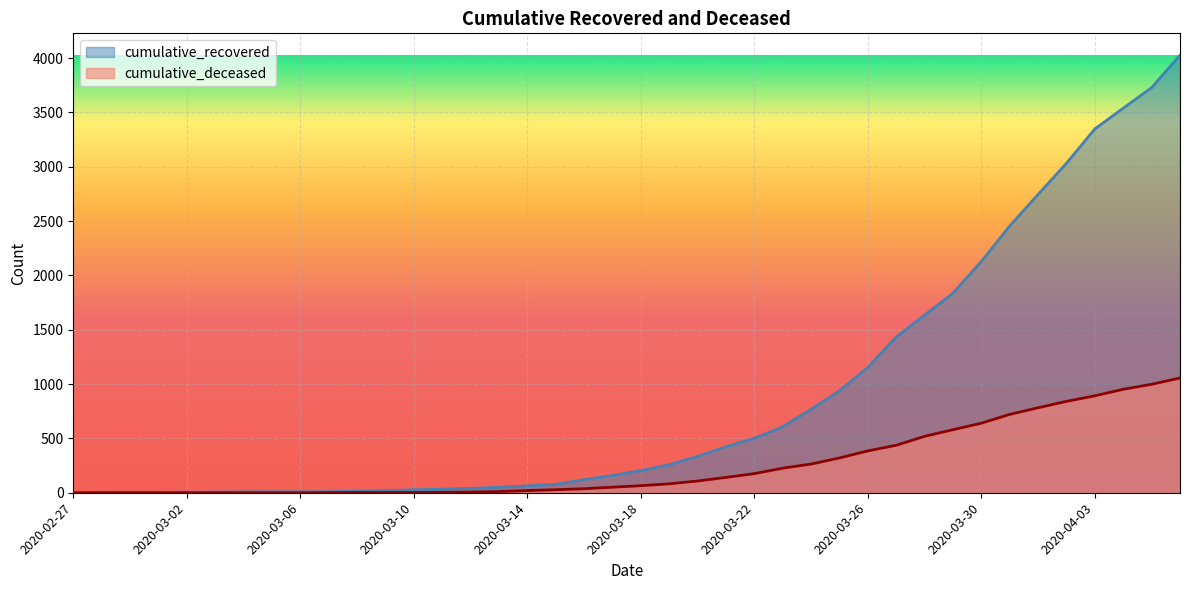

What is the total value across all series at 2020-03-17?

210